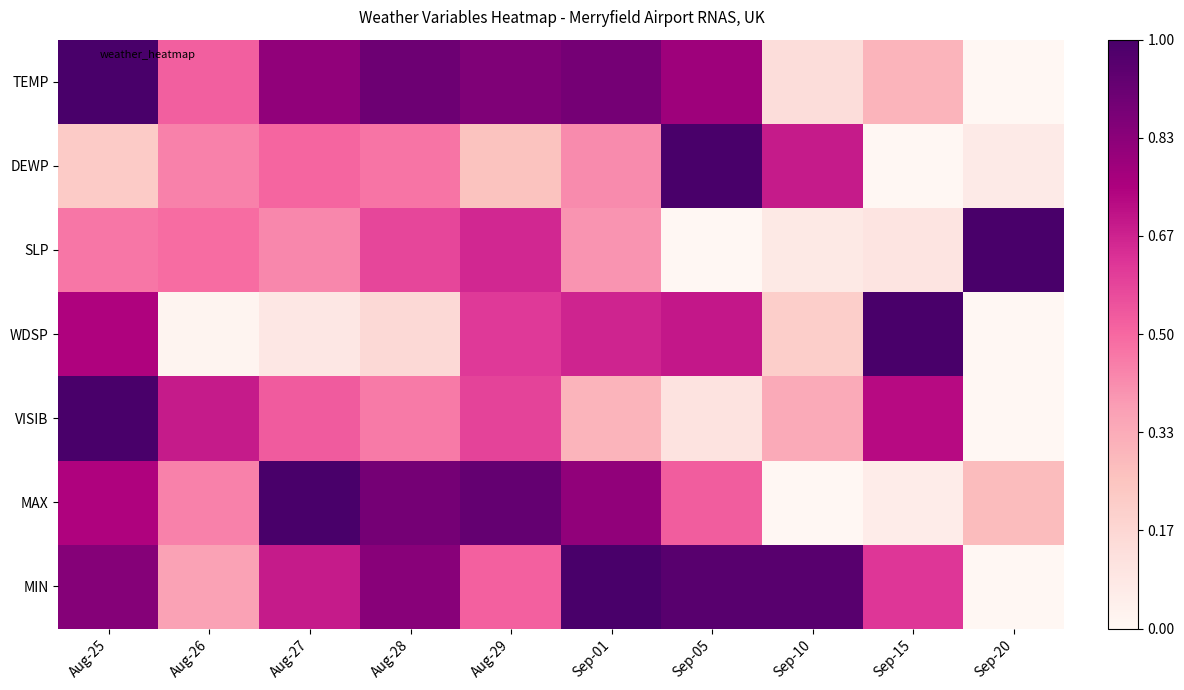

Which series has the largest range (max minus min)?

TEMP